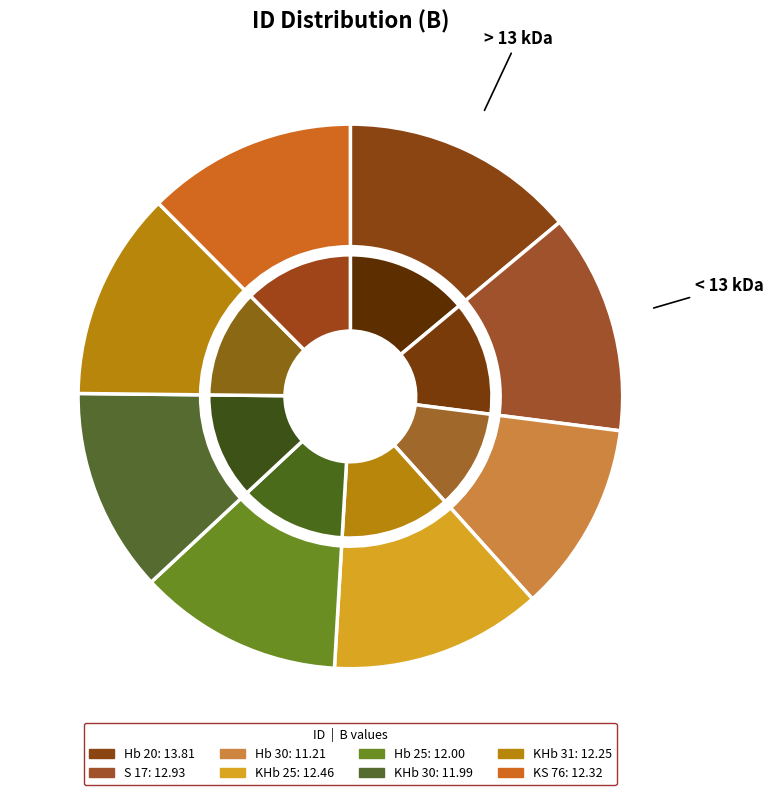

Approximately how many times larger is the value at S 17 compared to Hb 30?

1.2